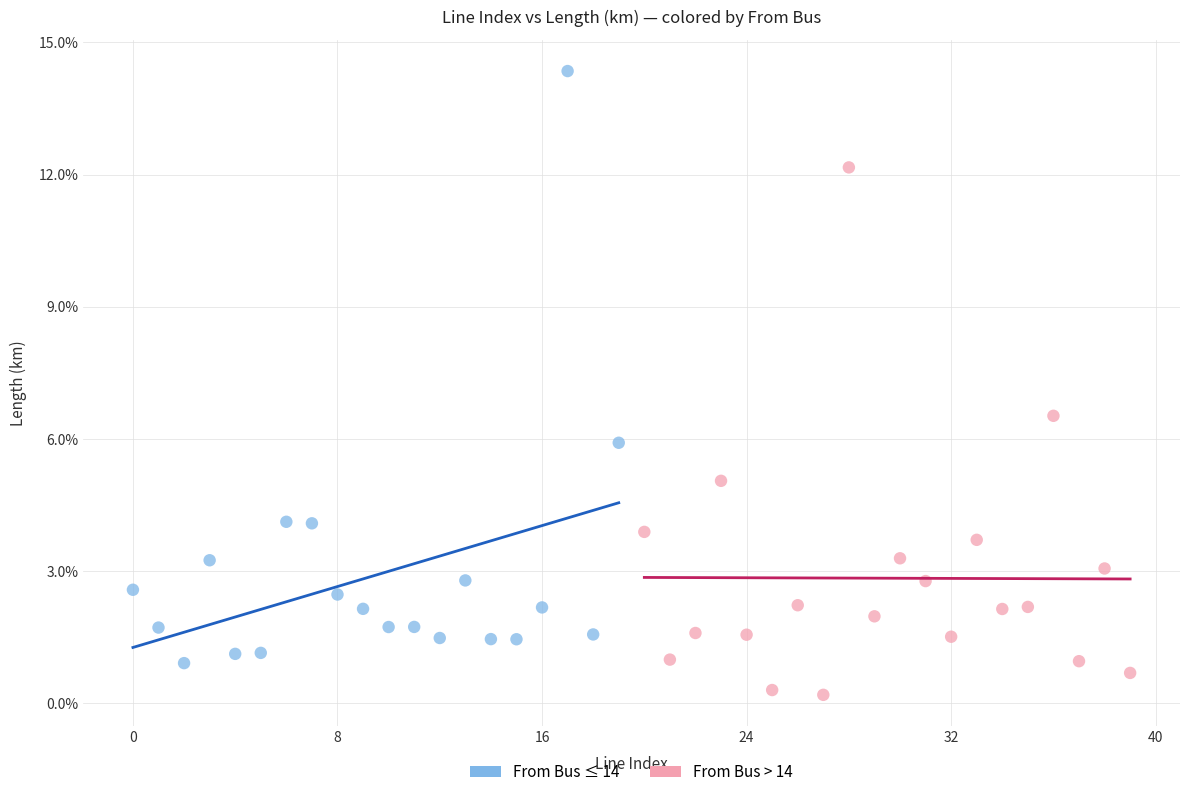

Which series has the widest spread of Y values?

From Bus ≤ 14